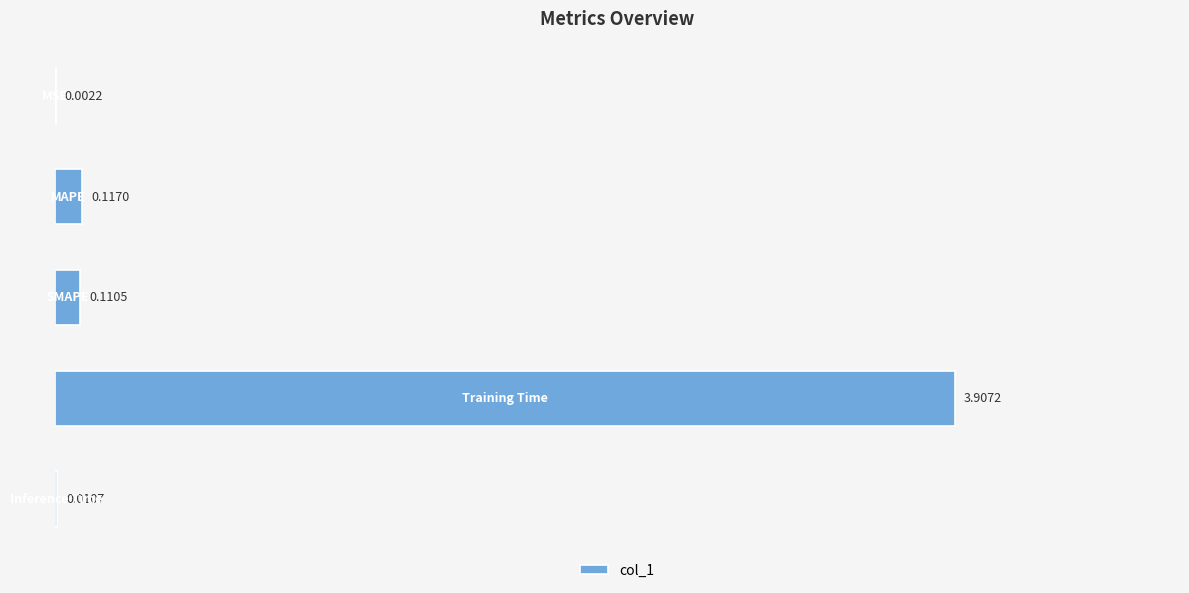

What is the sum of all values?

4.1